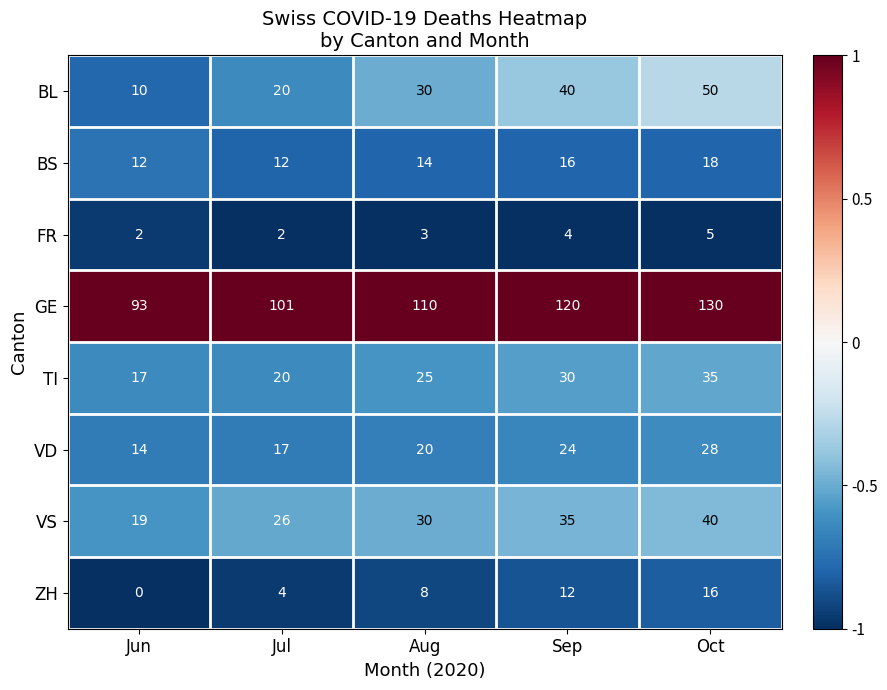

The BL series shows 10 at Aug. True or false?

False